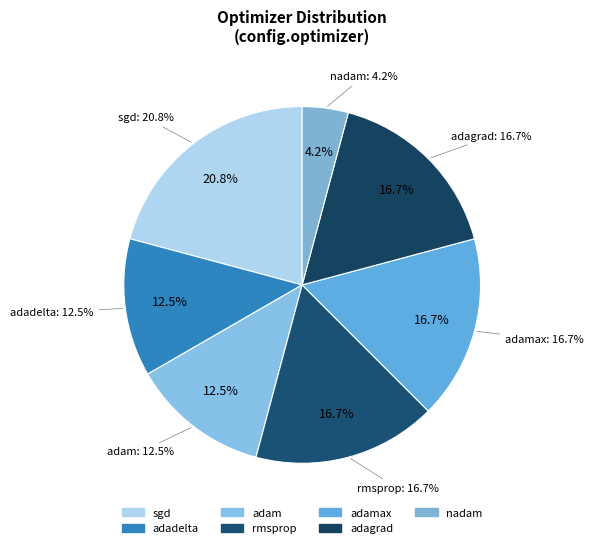

Which category has the biggest portion of the pie?

sgd